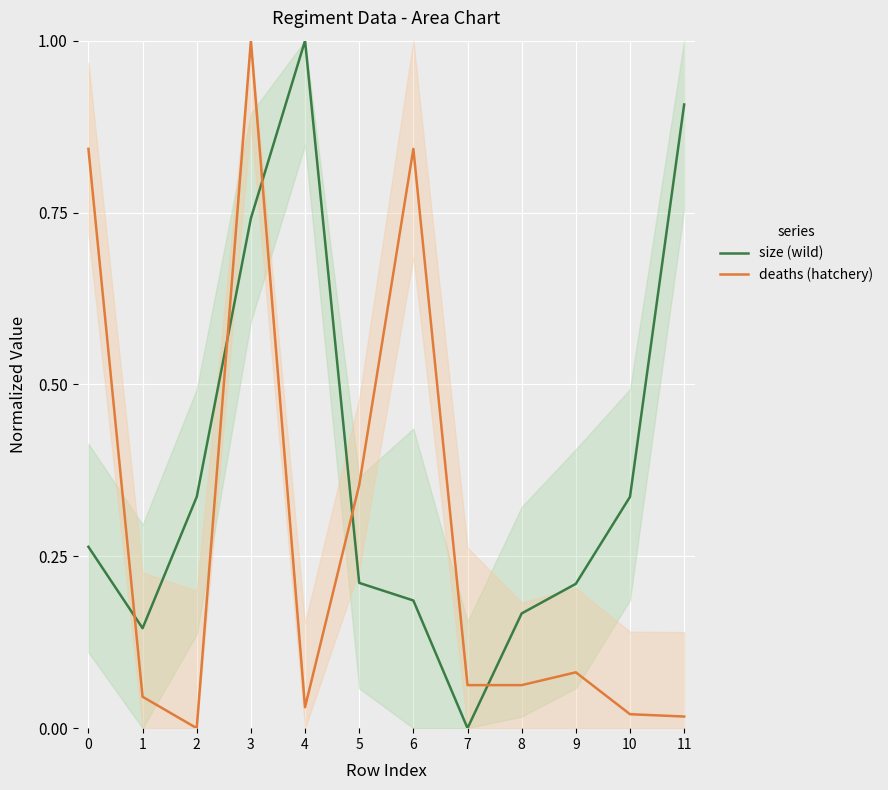

What is the difference between the maximum and minimum values in the size (wild) series?

1.0